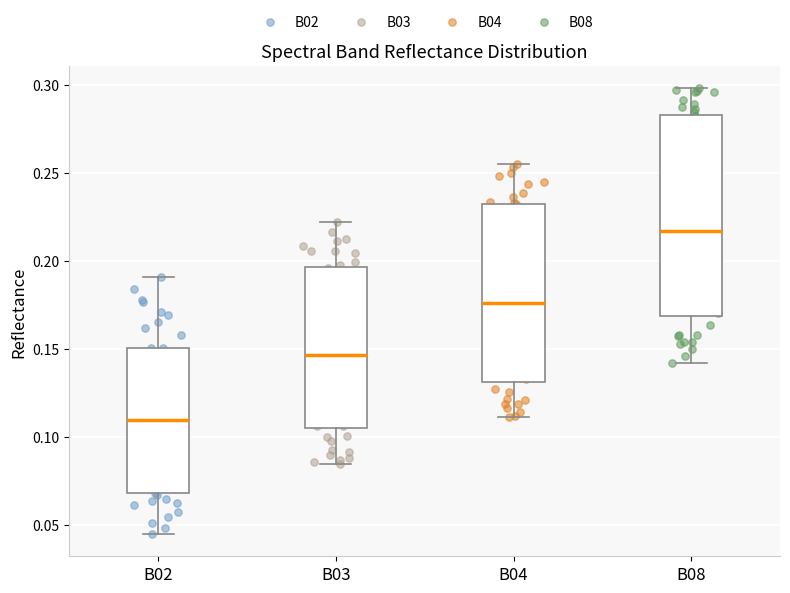

Which box is the tallest, from its lower edge to its upper edge?

B08